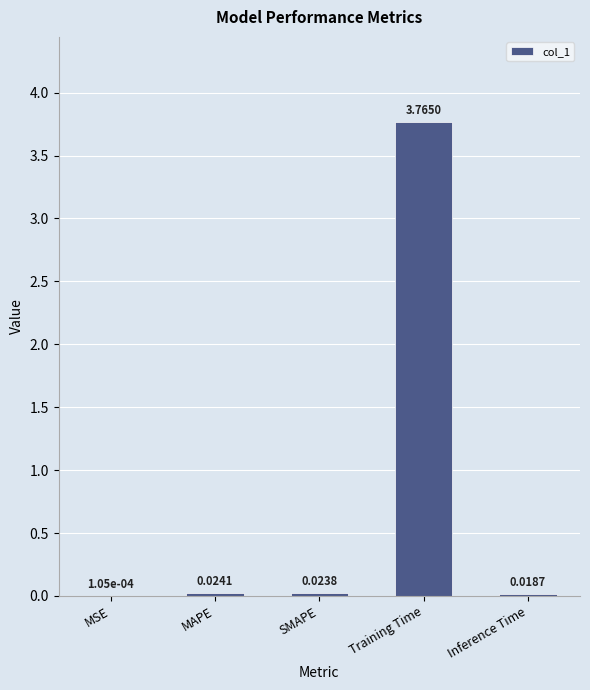

At which category does the chart reach its peak across all series?

Training Time